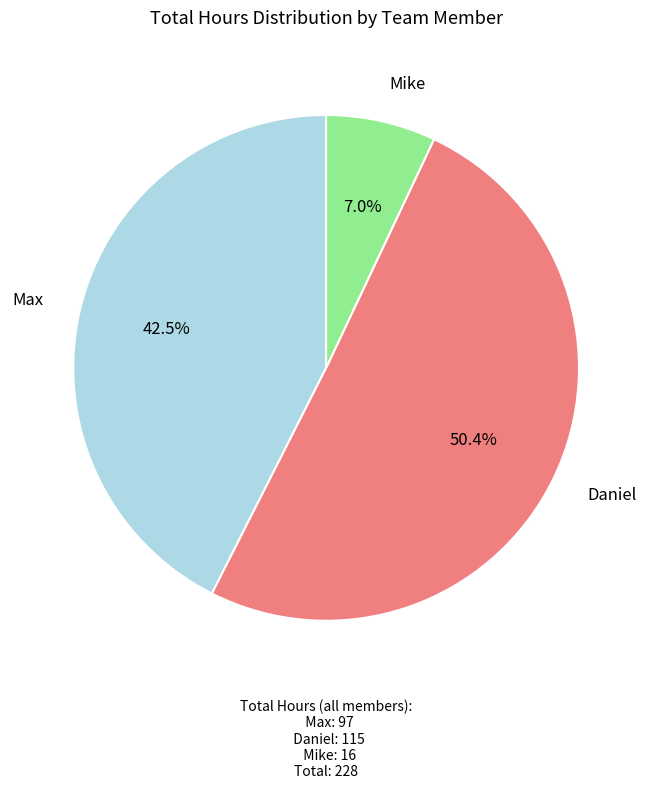

Is there any slice that represents more than half of the pie?

Yes